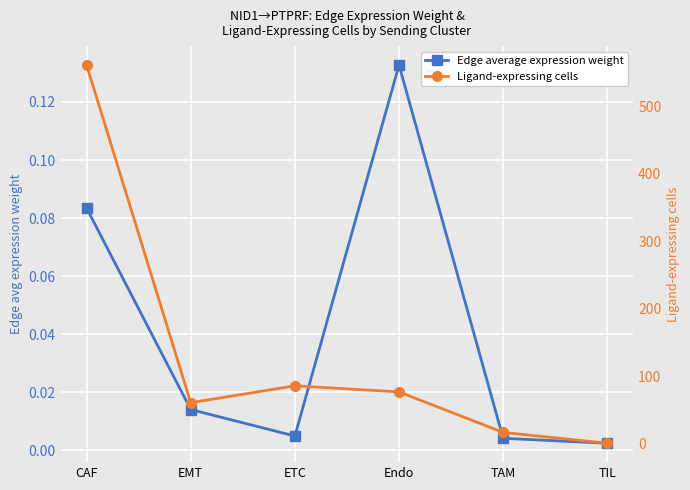

True or false: Edge average expression weight and Ligand-expressing cells cross at least once.

False